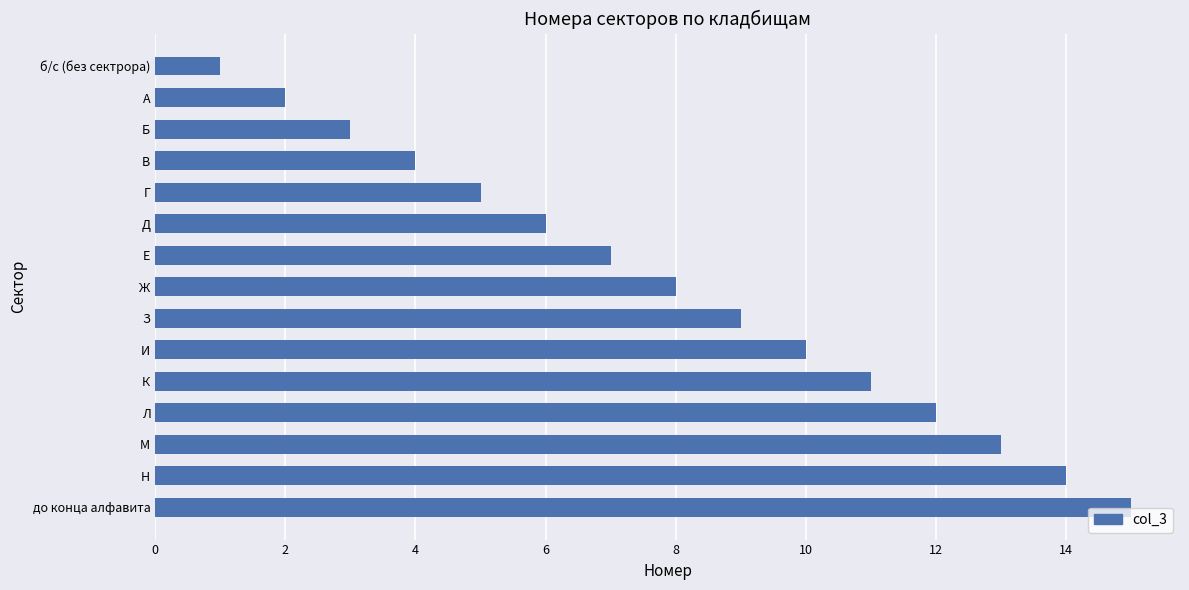

True or false: the data shows 2 at Е.

False